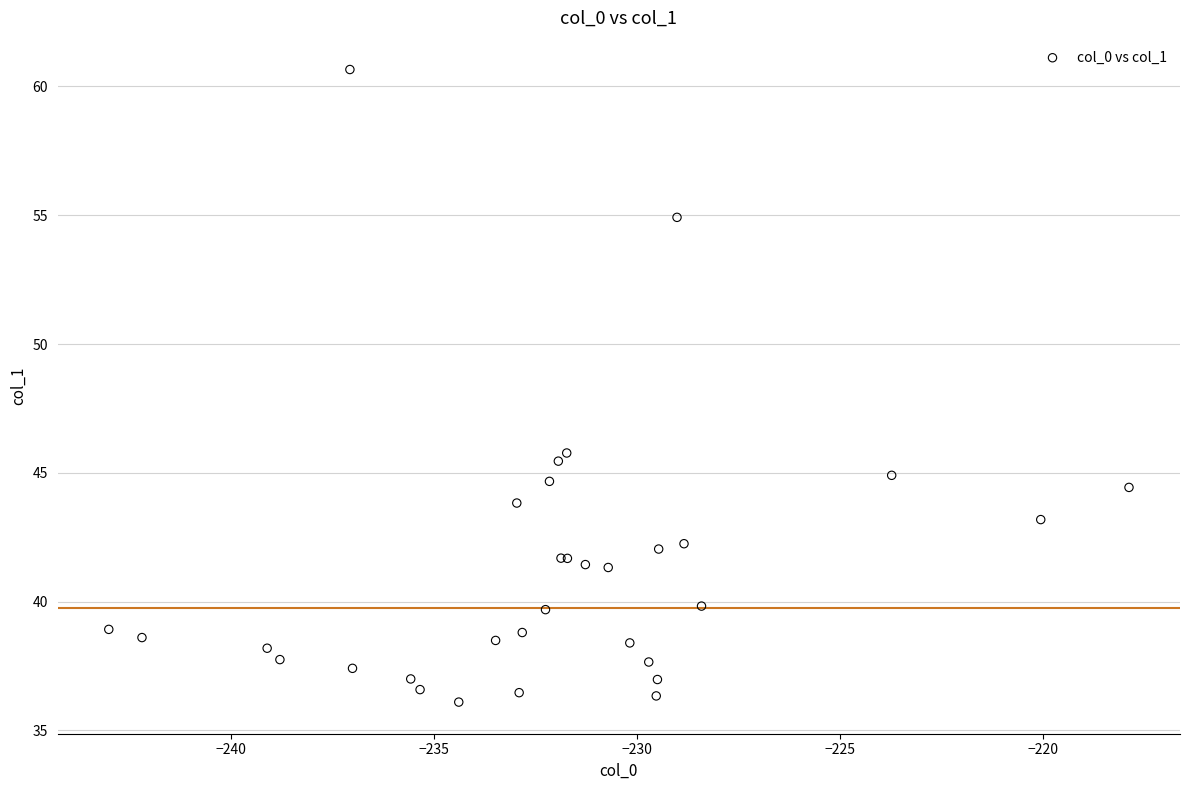

What Y value in the scatter plot is closest to 48?

45.8